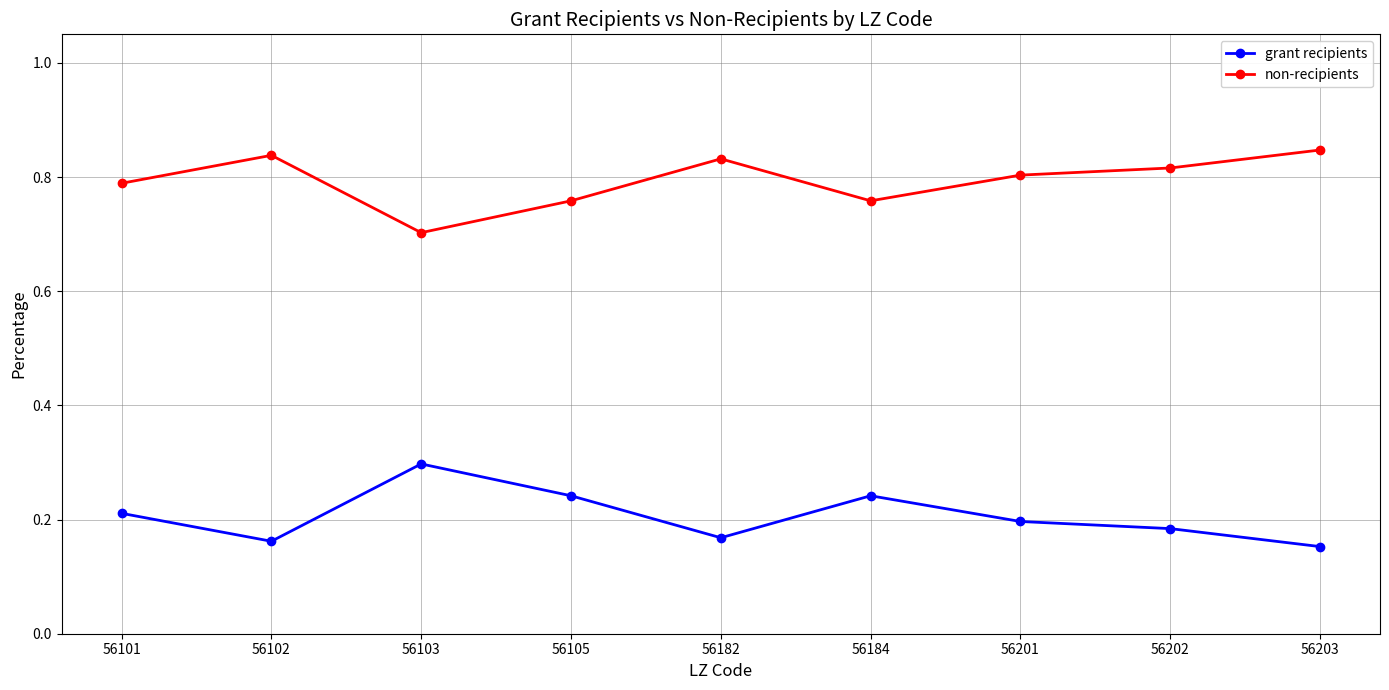

Is the value of grant recipients at 56103 greater than the value of non-recipients at 56203?

No